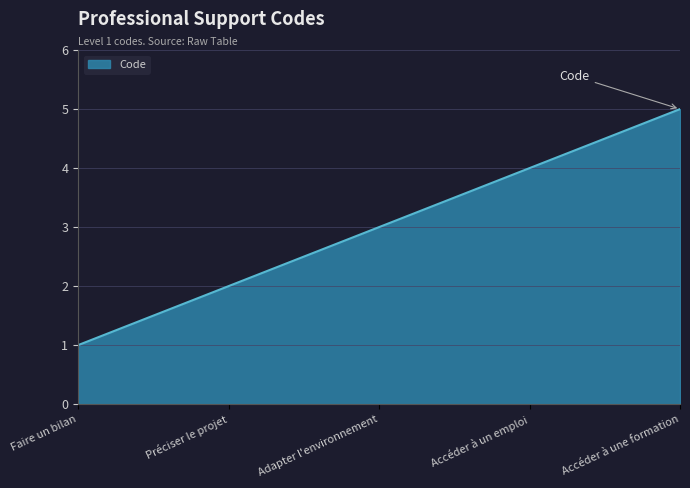

True or false: the data has more than 1 interior local peaks.

False